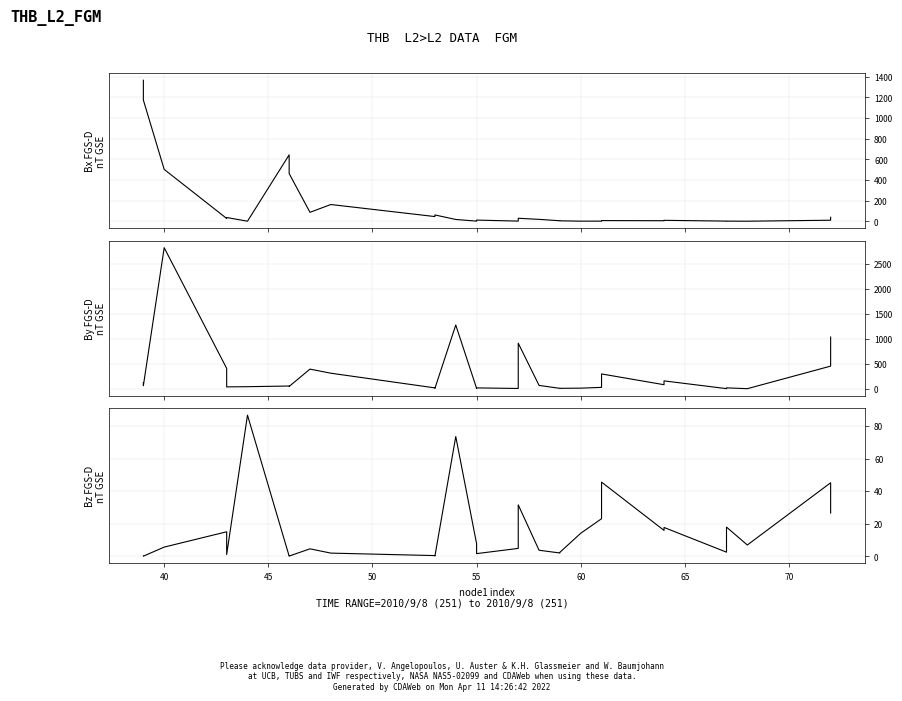

True or false: dispersal_velocity and length intersect in this chart.

True